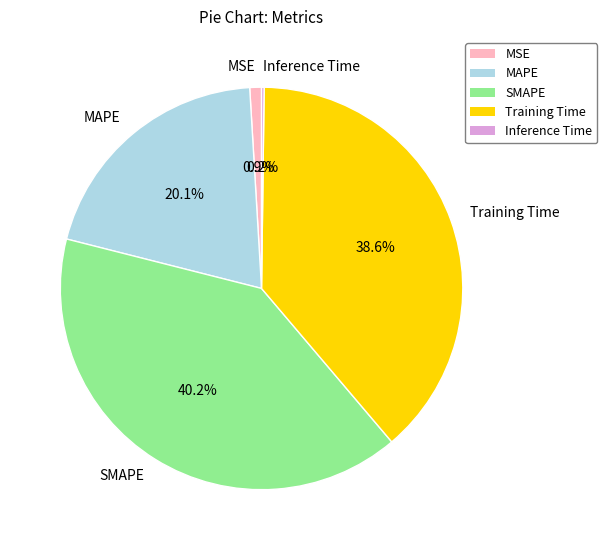

Does MSE represent more than half of the total?

No